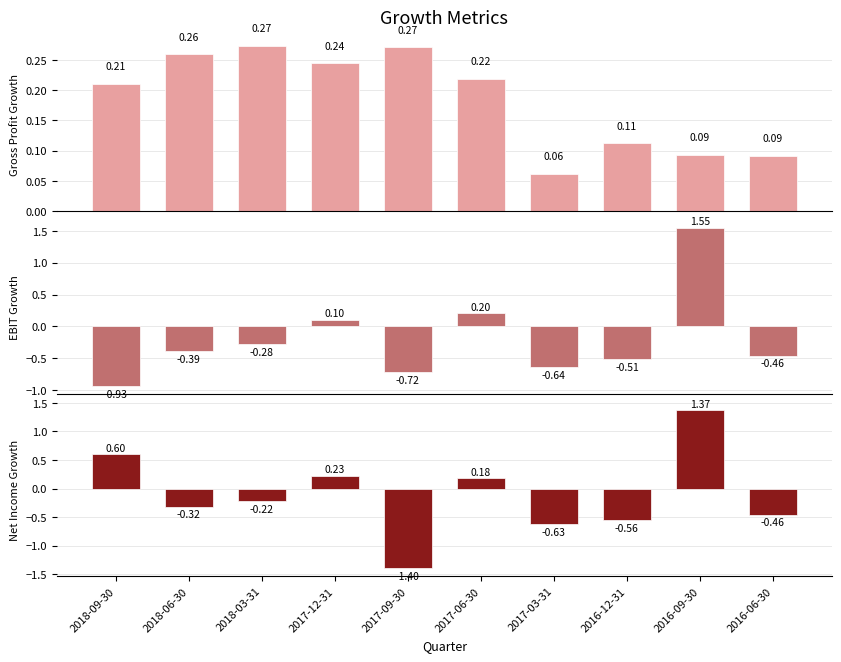

At which label does Gross Profit Growth reach its peak?

2018-03-31